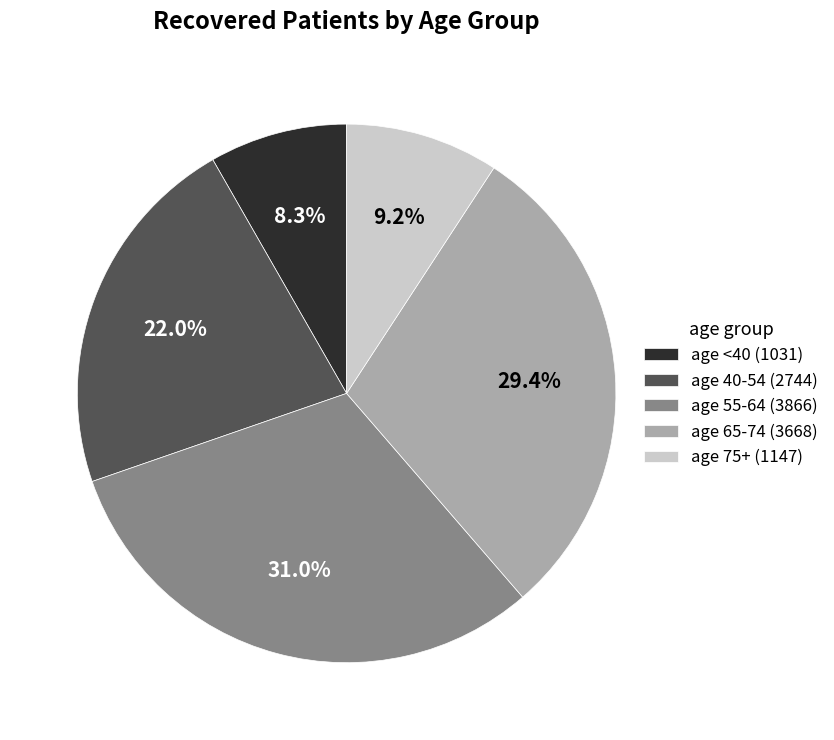

To the nearest percent, what is the difference between the largest and smallest slice percentages?

23%